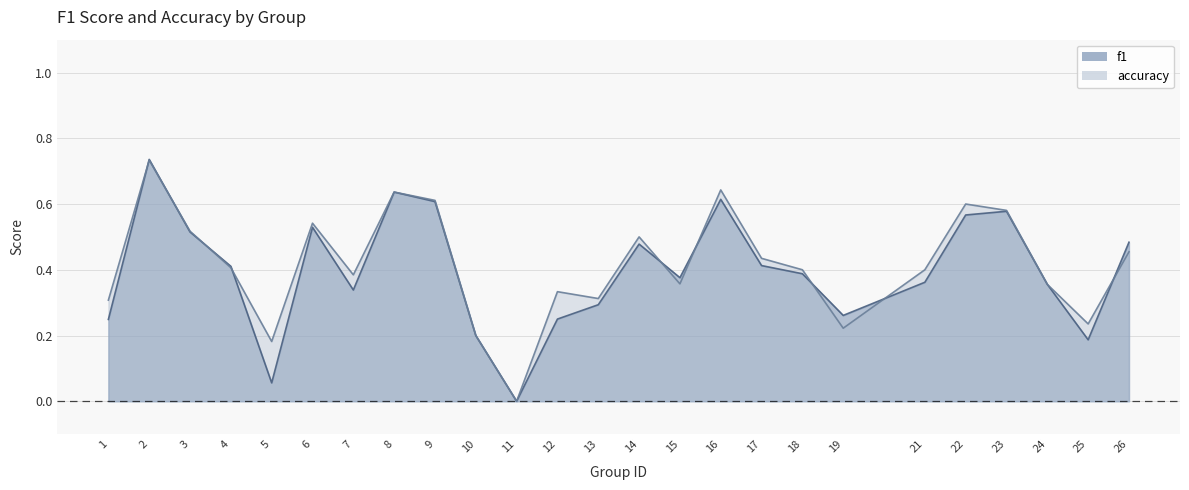

Reading left to right, what are all the values shown in this chart?

f1: 1=0.2	2=0.7	3=0.5	4=0.4	5=0.1	6=0.5	7=0.3	8=0.6	9=0.6	10=0.2	11=0.0	12=0.2	13=0.3	14=0.5	15=0.4	16=0.6	17=0.4	18=0.4	19=0.3	21=0.4	22=0.6	23=0.6	24=0.4	25=0.2	26=0.5
accuracy: 1=0.3	2=0.7	3=0.5	4=0.4	5=0.2	6=0.5	7=0.4	8=0.6	9=0.6	10=0.2	11=0.0	12=0.3	13=0.3	14=0.5	15=0.4	16=0.6	17=0.4	18=0.4	19=0.2	21=0.4	22=0.6	23=0.6	24=0.4	25=0.2	26=0.5